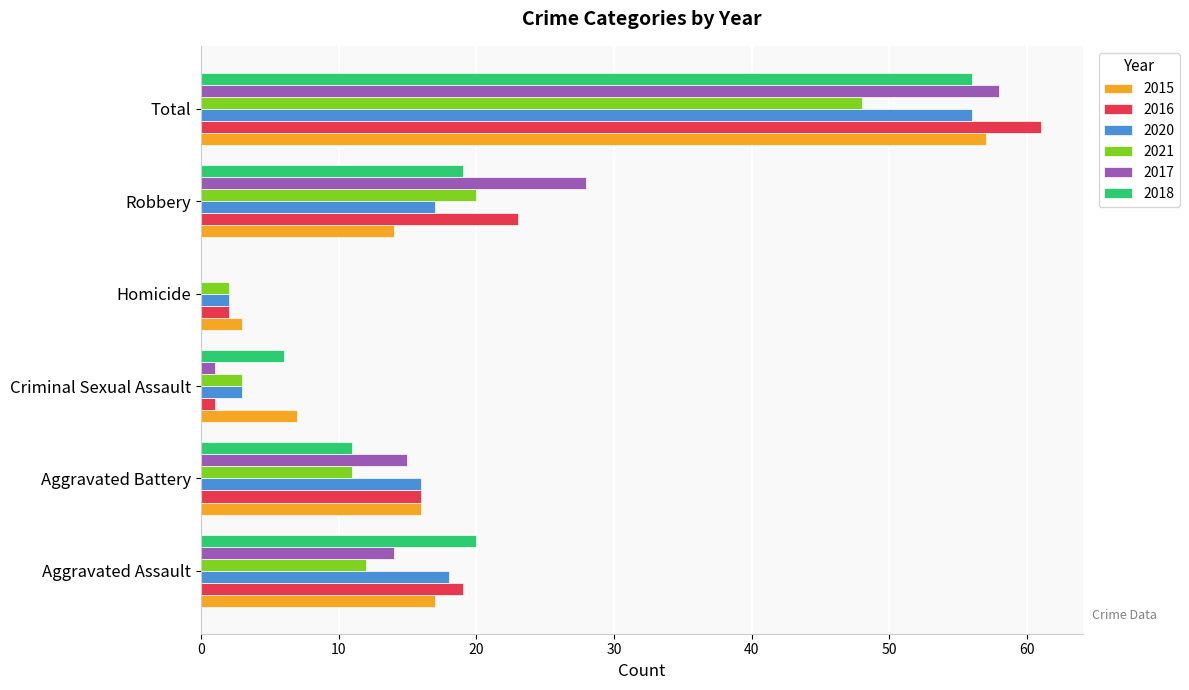

Which series changed the most between Aggravated Assault and Robbery?

2017